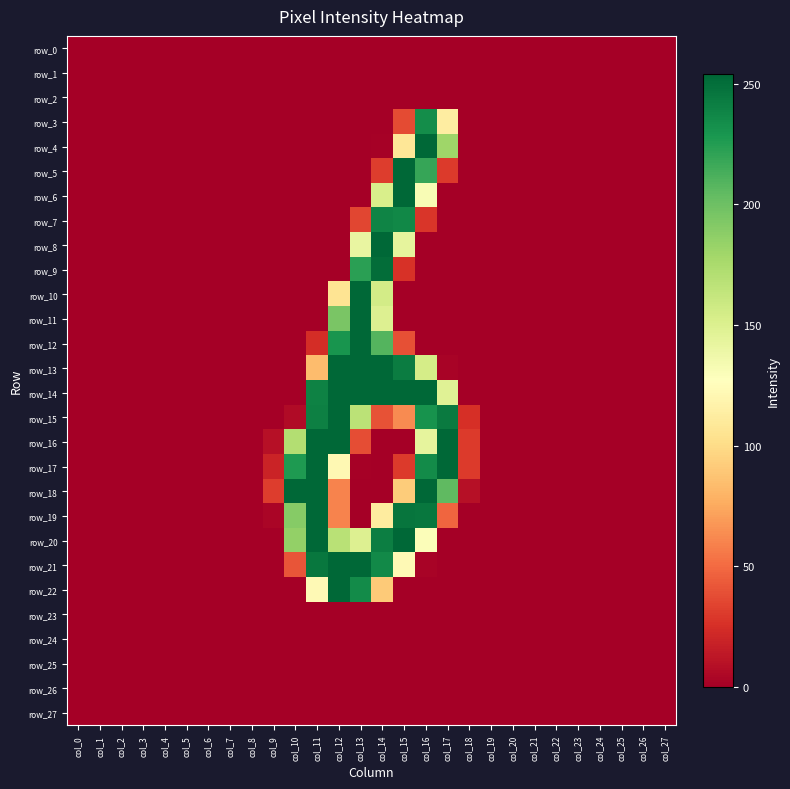

Reading left to right, extract all data points from this chart.

row_0: col_0=0	col_1=0	col_2=0	col_3=0	col_4=0	col_5=0	col_6=0	col_7=0	col_8=0	col_9=0	col_10=0	col_11=0	col_12=0	col_13=0	col_14=0	col_15=0	col_16=0	col_17=0	col_18=0	col_19=0	col_20=0	col_21=0	col_22=0	col_23=0	col_24=0	col_25=0	col_26=0	col_27=0
row_1: col_0=0	col_1=0	col_2=0	col_3=0	col_4=0	col_5=0	col_6=0	col_7=0	col_8=0	col_9=0	col_10=0	col_11=0	col_12=0	col_13=0	col_14=0	col_15=0	col_16=0	col_17=0	col_18=0	col_19=0	col_20=0	col_21=0	col_22=0	col_23=0	col_24=0	col_25=0	col_26=0	col_27=0
row_2: col_0=0	col_1=0	col_2=0	col_3=0	col_4=0	col_5=0	col_6=0	col_7=0	col_8=0	col_9=0	col_10=0	col_11=0	col_12=0	col_13=0	col_14=0	col_15=0	col_16=0	col_17=0	col_18=0	col_19=0	col_20=0	col_21=0	col_22=0	col_23=0	col_24=0	col_25=0	col_26=0	col_27=0
row_3: col_0=0	col_1=0	col_2=0	col_3=0	col_4=0	col_5=0	col_6=0	col_7=0	col_8=0	col_9=0	col_10=0	col_11=0	col_12=0	col_13=0	col_14=0	col_15=37	col_16=234	col_17=113	col_18=0	col_19=0	col_20=0	col_21=0	col_22=0	col_23=0	col_24=0	col_25=0	col_26=0	col_27=0
row_4: col_0=0	col_1=0	col_2=0	col_3=0	col_4=0	col_5=0	col_6=0	col_7=0	col_8=0	col_9=0	col_10=0	col_11=0	col_12=0	col_13=0	col_14=1	col_15=108	col_16=254	col_17=180	col_18=0	col_19=0	col_20=0	col_21=0	col_22=0	col_23=0	col_24=0	col_25=0	col_26=0	col_27=0
row_5: col_0=0	col_1=0	col_2=0	col_3=0	col_4=0	col_5=0	col_6=0	col_7=0	col_8=0	col_9=0	col_10=0	col_11=0	col_12=0	col_13=0	col_14=31	col_15=254	col_16=219	col_17=30	col_18=0	col_19=0	col_20=0	col_21=0	col_22=0	col_23=0	col_24=0	col_25=0	col_26=0	col_27=0
row_6: col_0=0	col_1=0	col_2=0	col_3=0	col_4=0	col_5=0	col_6=0	col_7=0	col_8=0	col_9=0	col_10=0	col_11=0	col_12=0	col_13=0	col_14=152	col_15=254	col_16=131	col_17=0	col_18=0	col_19=0	col_20=0	col_21=0	col_22=0	col_23=0	col_24=0	col_25=0	col_26=0	col_27=0
row_7: col_0=0	col_1=0	col_2=0	col_3=0	col_4=0	col_5=0	col_6=0	col_7=0	col_8=0	col_9=0	col_10=0	col_11=0	col_12=0	col_13=35	col_14=239	col_15=237	col_16=28	col_17=0	col_18=0	col_19=0	col_20=0	col_21=0	col_22=0	col_23=0	col_24=0	col_25=0	col_26=0	col_27=0
row_8: col_0=0	col_1=0	col_2=0	col_3=0	col_4=0	col_5=0	col_6=0	col_7=0	col_8=0	col_9=0	col_10=0	col_11=0	col_12=0	col_13=141	col_14=254	col_15=143	col_16=0	col_17=0	col_18=0	col_19=0	col_20=0	col_21=0	col_22=0	col_23=0	col_24=0	col_25=0	col_26=0	col_27=0
row_9: col_0=0	col_1=0	col_2=0	col_3=0	col_4=0	col_5=0	col_6=0	col_7=0	col_8=0	col_9=0	col_10=0	col_11=0	col_12=0	col_13=223	col_14=251	col_15=26	col_16=0	col_17=0	col_18=0	col_19=0	col_20=0	col_21=0	col_22=0	col_23=0	col_24=0	col_25=0	col_26=0	col_27=0
row_10: col_0=0	col_1=0	col_2=0	col_3=0	col_4=0	col_5=0	col_6=0	col_7=0	col_8=0	col_9=0	col_10=0	col_11=0	col_12=106	col_13=254	col_14=155	col_15=0	col_16=0	col_17=0	col_18=0	col_19=0	col_20=0	col_21=0	col_22=0	col_23=0	col_24=0	col_25=0	col_26=0	col_27=0
row_11: col_0=0	col_1=0	col_2=0	col_3=0	col_4=0	col_5=0	col_6=0	col_7=0	col_8=0	col_9=0	col_10=0	col_11=0	col_12=195	col_13=254	col_14=149	col_15=0	col_16=0	col_17=0	col_18=0	col_19=0	col_20=0	col_21=0	col_22=0	col_23=0	col_24=0	col_25=0	col_26=0	col_27=0
row_12: col_0=0	col_1=0	col_2=0	col_3=0	col_4=0	col_5=0	col_6=0	col_7=0	col_8=0	col_9=0	col_10=0	col_11=24	col_12=230	col_13=254	col_14=209	col_15=39	col_16=0	col_17=0	col_18=0	col_19=0	col_20=0	col_21=0	col_22=0	col_23=0	col_24=0	col_25=0	col_26=0	col_27=0
row_13: col_0=0	col_1=0	col_2=0	col_3=0	col_4=0	col_5=0	col_6=0	col_7=0	col_8=0	col_9=0	col_10=0	col_11=84	col_12=254	col_13=254	col_14=254	col_15=243	col_16=154	col_17=2	col_18=0	col_19=0	col_20=0	col_21=0	col_22=0	col_23=0	col_24=0	col_25=0	col_26=0	col_27=0
row_14: col_0=0	col_1=0	col_2=0	col_3=0	col_4=0	col_5=0	col_6=0	col_7=0	col_8=0	col_9=0	col_10=0	col_11=240	col_12=254	col_13=254	col_14=254	col_15=254	col_16=254	col_17=147	col_18=0	col_19=0	col_20=0	col_21=0	col_22=0	col_23=0	col_24=0	col_25=0	col_26=0	col_27=0
row_15: col_0=0	col_1=0	col_2=0	col_3=0	col_4=0	col_5=0	col_6=0	col_7=0	col_8=0	col_9=0	col_10=6	col_11=241	col_12=254	col_13=167	col_14=40	col_15=63	col_16=231	col_17=244	col_18=25	col_19=0	col_20=0	col_21=0	col_22=0	col_23=0	col_24=0	col_25=0	col_26=0	col_27=0
row_16: col_0=0	col_1=0	col_2=0	col_3=0	col_4=0	col_5=0	col_6=0	col_7=0	col_8=0	col_9=9	col_10=171	col_11=254	col_12=254	col_13=38	col_14=0	col_15=0	col_16=143	col_17=254	col_18=30	col_19=0	col_20=0	col_21=0	col_22=0	col_23=0	col_24=0	col_25=0	col_26=0	col_27=0
row_17: col_0=0	col_1=0	col_2=0	col_3=0	col_4=0	col_5=0	col_6=0	col_7=0	col_8=0	col_9=19	col_10=227	col_11=254	col_12=122	col_13=1	col_14=0	col_15=30	col_16=235	col_17=254	col_18=30	col_19=0	col_20=0	col_21=0	col_22=0	col_23=0	col_24=0	col_25=0	col_26=0	col_27=0
row_18: col_0=0	col_1=0	col_2=0	col_3=0	col_4=0	col_5=0	col_6=0	col_7=0	col_8=0	col_9=31	col_10=254	col_11=254	col_12=60	col_13=0	col_14=0	col_15=92	col_16=254	col_17=205	col_18=9	col_19=0	col_20=0	col_21=0	col_22=0	col_23=0	col_24=0	col_25=0	col_26=0	col_27=0
row_19: col_0=0	col_1=0	col_2=0	col_3=0	col_4=0	col_5=0	col_6=0	col_7=0	col_8=0	col_9=3	col_10=190	col_11=254	col_12=60	col_13=0	col_14=112	col_15=247	col_16=246	col_17=48	col_18=0	col_19=0	col_20=0	col_21=0	col_22=0	col_23=0	col_24=0	col_25=0	col_26=0	col_27=0
row_20: col_0=0	col_1=0	col_2=0	col_3=0	col_4=0	col_5=0	col_6=0	col_7=0	col_8=0	col_9=0	col_10=185	col_11=254	col_12=168	col_13=149	col_14=242	col_15=254	col_16=129	col_17=0	col_18=0	col_19=0	col_20=0	col_21=0	col_22=0	col_23=0	col_24=0	col_25=0	col_26=0	col_27=0
row_21: col_0=0	col_1=0	col_2=0	col_3=0	col_4=0	col_5=0	col_6=0	col_7=0	col_8=0	col_9=0	col_10=41	col_11=246	col_12=254	col_13=254	col_14=236	col_15=123	col_16=2	col_17=0	col_18=0	col_19=0	col_20=0	col_21=0	col_22=0	col_23=0	col_24=0	col_25=0	col_26=0	col_27=0
row_22: col_0=0	col_1=0	col_2=0	col_3=0	col_4=0	col_5=0	col_6=0	col_7=0	col_8=0	col_9=0	col_10=0	col_11=123	col_12=254	col_13=235	col_14=91	col_15=0	col_16=0	col_17=0	col_18=0	col_19=0	col_20=0	col_21=0	col_22=0	col_23=0	col_24=0	col_25=0	col_26=0	col_27=0
row_23: col_0=0	col_1=0	col_2=0	col_3=0	col_4=0	col_5=0	col_6=0	col_7=0	col_8=0	col_9=0	col_10=0	col_11=0	col_12=0	col_13=0	col_14=0	col_15=0	col_16=0	col_17=0	col_18=0	col_19=0	col_20=0	col_21=0	col_22=0	col_23=0	col_24=0	col_25=0	col_26=0	col_27=0
row_24: col_0=0	col_1=0	col_2=0	col_3=0	col_4=0	col_5=0	col_6=0	col_7=0	col_8=0	col_9=0	col_10=0	col_11=0	col_12=0	col_13=0	col_14=0	col_15=0	col_16=0	col_17=0	col_18=0	col_19=0	col_20=0	col_21=0	col_22=0	col_23=0	col_24=0	col_25=0	col_26=0	col_27=0
row_25: col_0=0	col_1=0	col_2=0	col_3=0	col_4=0	col_5=0	col_6=0	col_7=0	col_8=0	col_9=0	col_10=0	col_11=0	col_12=0	col_13=0	col_14=0	col_15=0	col_16=0	col_17=0	col_18=0	col_19=0	col_20=0	col_21=0	col_22=0	col_23=0	col_24=0	col_25=0	col_26=0	col_27=0
row_26: col_0=0	col_1=0	col_2=0	col_3=0	col_4=0	col_5=0	col_6=0	col_7=0	col_8=0	col_9=0	col_10=0	col_11=0	col_12=0	col_13=0	col_14=0	col_15=0	col_16=0	col_17=0	col_18=0	col_19=0	col_20=0	col_21=0	col_22=0	col_23=0	col_24=0	col_25=0	col_26=0	col_27=0
row_27: col_0=0	col_1=0	col_2=0	col_3=0	col_4=0	col_5=0	col_6=0	col_7=0	col_8=0	col_9=0	col_10=0	col_11=0	col_12=0	col_13=0	col_14=0	col_15=0	col_16=0	col_17=0	col_18=0	col_19=0	col_20=0	col_21=0	col_22=0	col_23=0	col_24=0	col_25=0	col_26=0	col_27=0